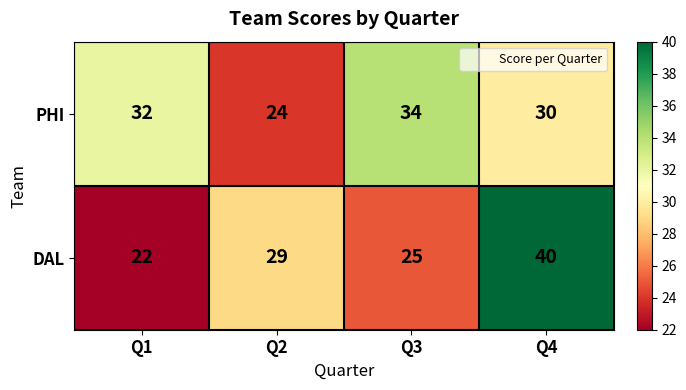

Rank the series by their maximum value, from lowest to highest.

PHI, DAL